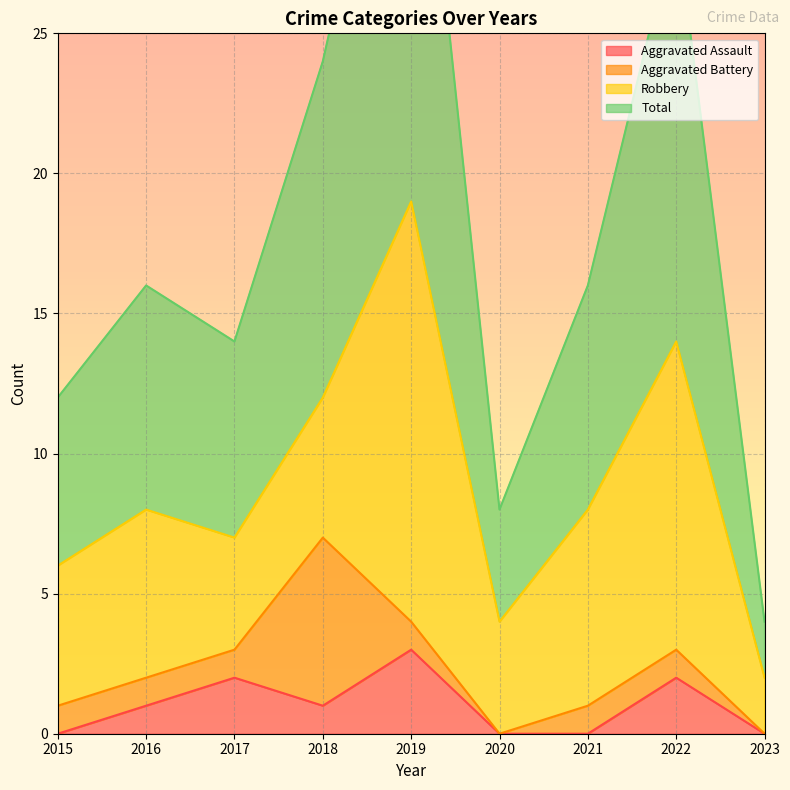

How many data points in Total are above 16?

3